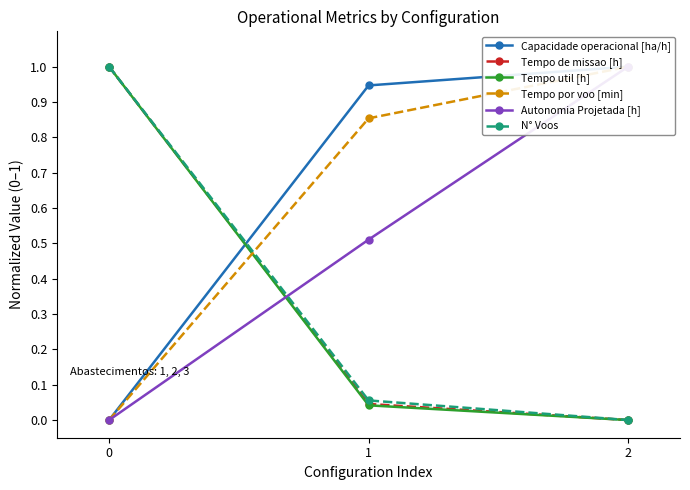

What are all the series names shown in the legend?

Capacidade operacional [ha/h], Tempo de missao [h], Tempo util [h], Tempo por voo [min], Autonomia Projetada [h], N° Voos